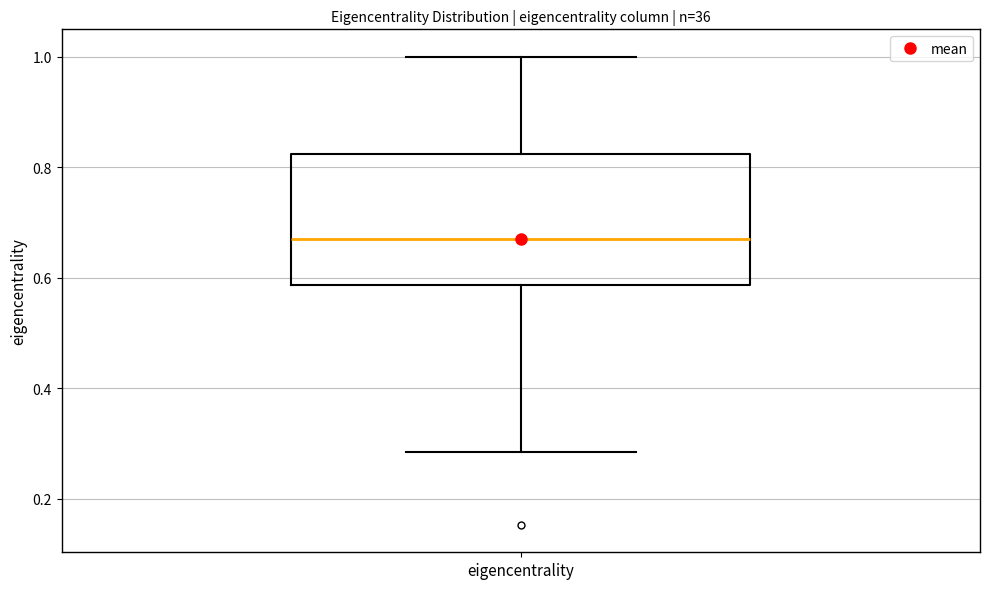

Where is the lower edge of the box for eigencentrality on the y-axis? The values are not printed on the chart, so give them approximately, as read against the axis.

0.58